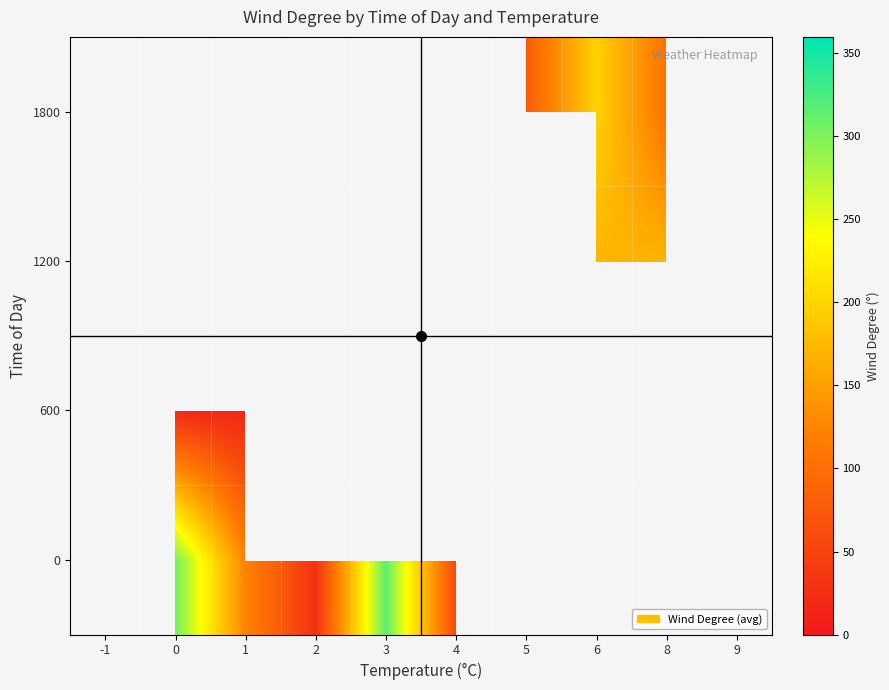

The 1200 series shows 38.6 at 6. True or false?

False